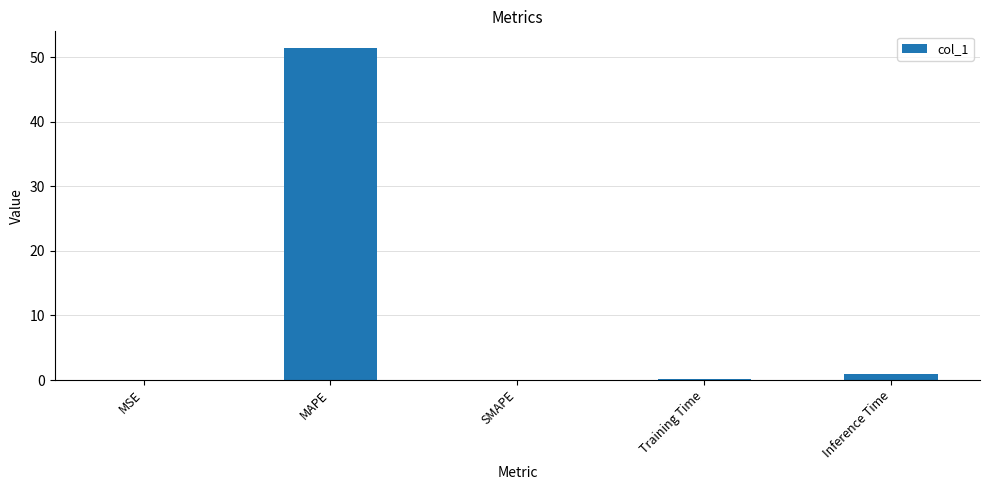

What is the maximum value shown in the chart?

51.4